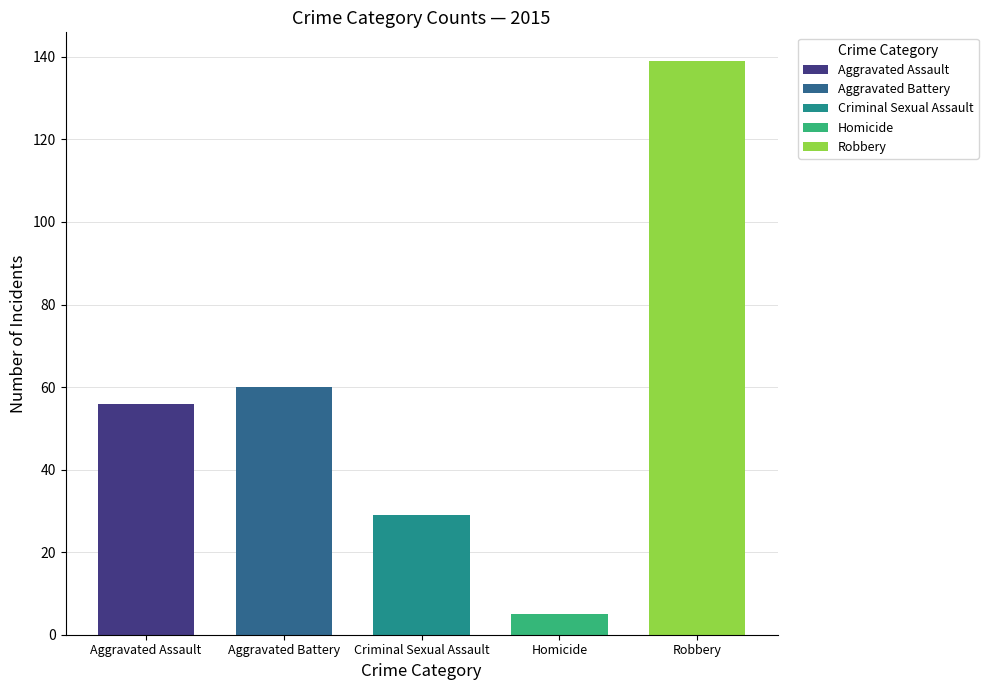

Are the bars horizontal?

No